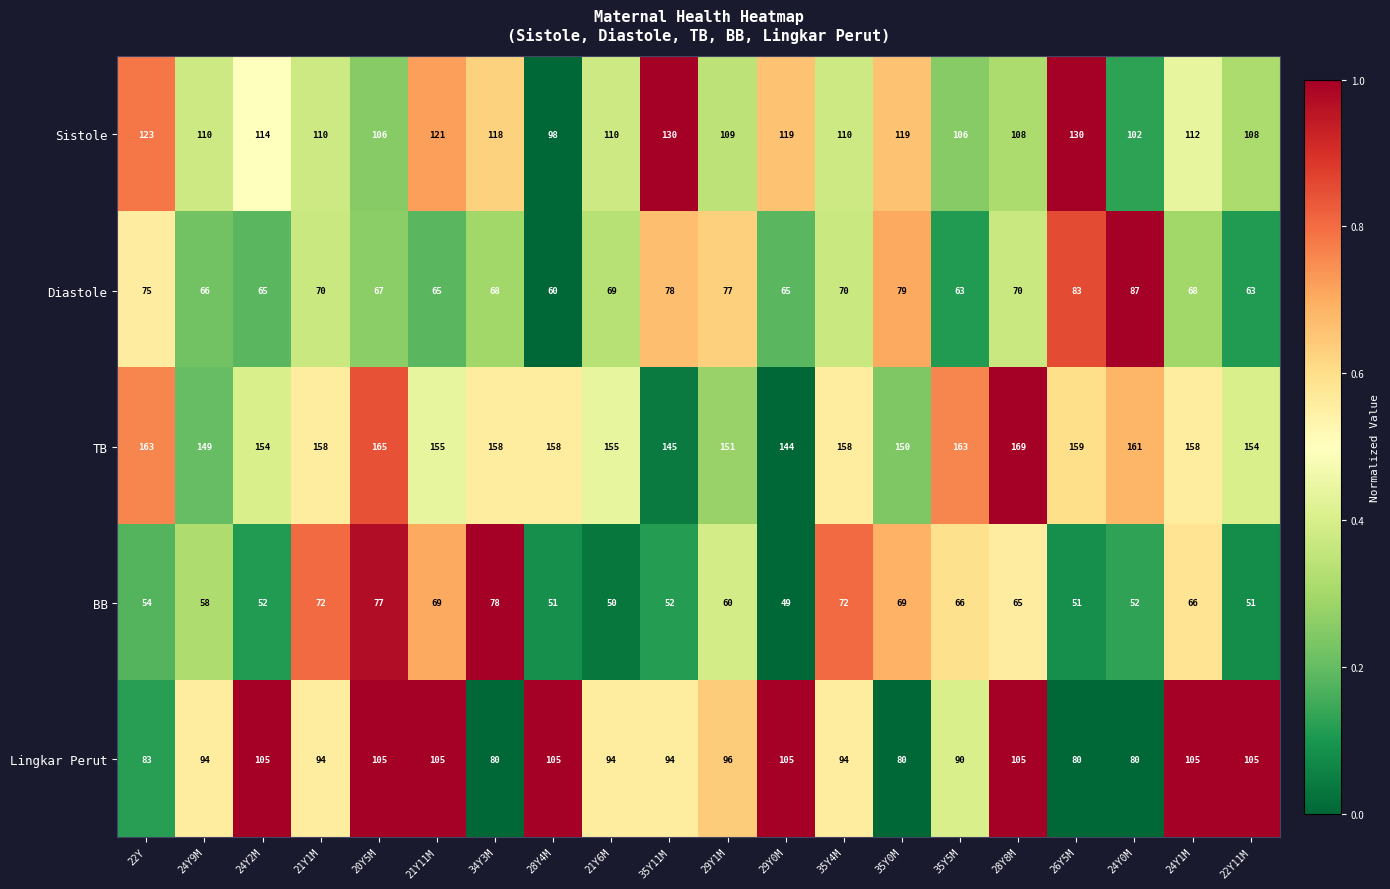

The value of BB at 24Y0M is 52. True or false?

True